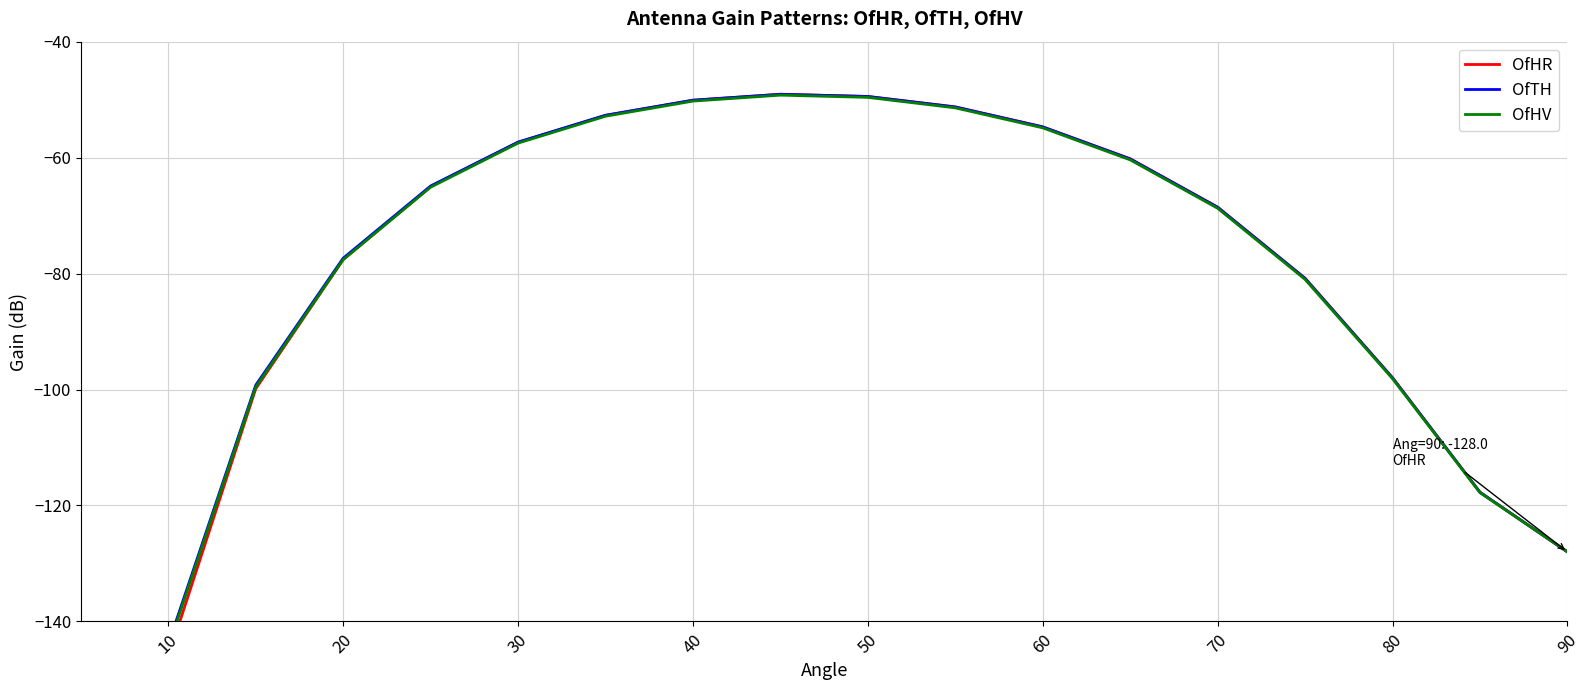

Between 50 and 80, which series saw the biggest shift?

OfTH